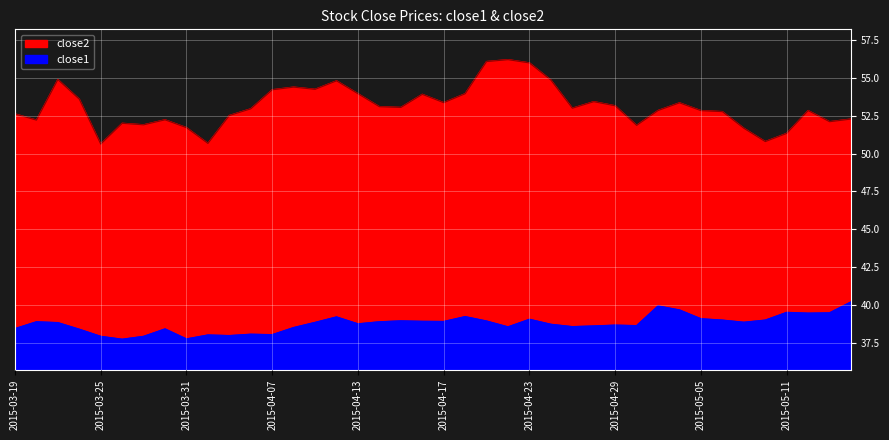

At which category does close1 reach its first local valley?

2015-03-26